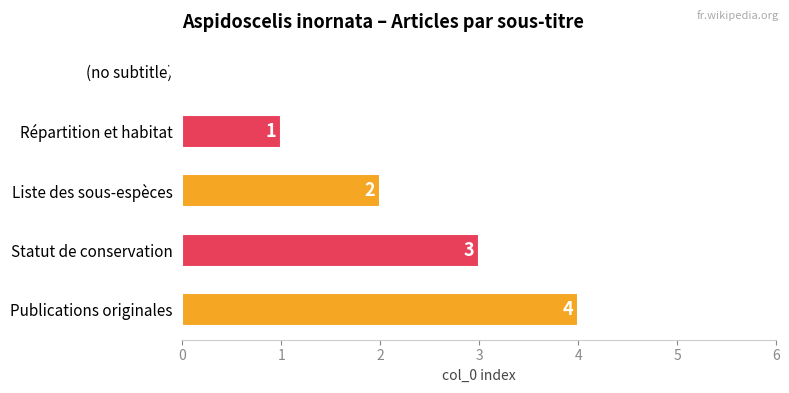

What is the sum of all values?

10